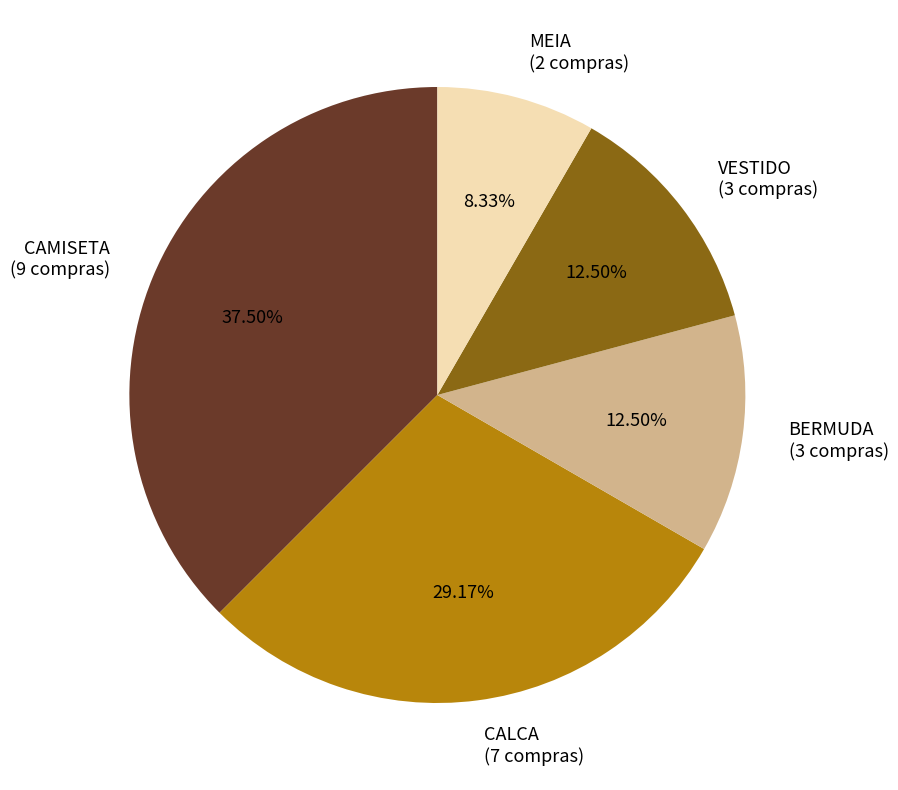

To the nearest percent, what is the average slice percentage?

20%